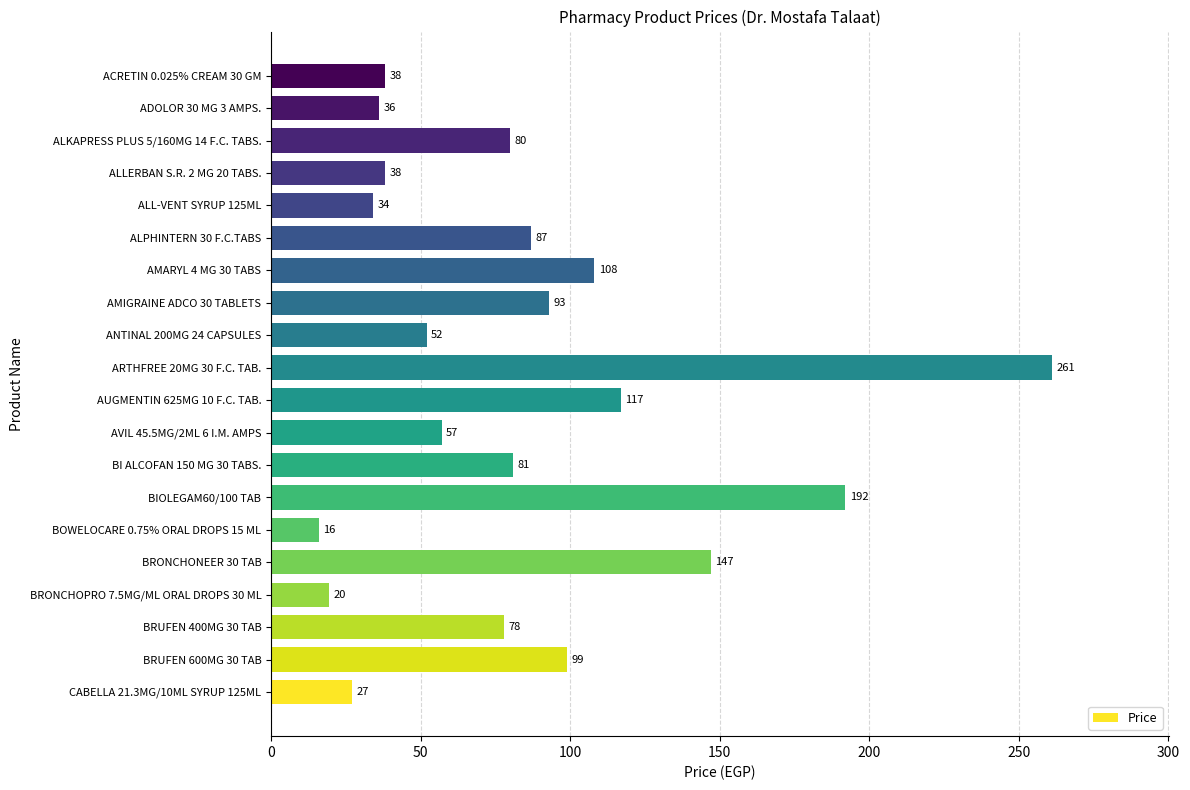

What is the minimum value shown in the chart?

16.0